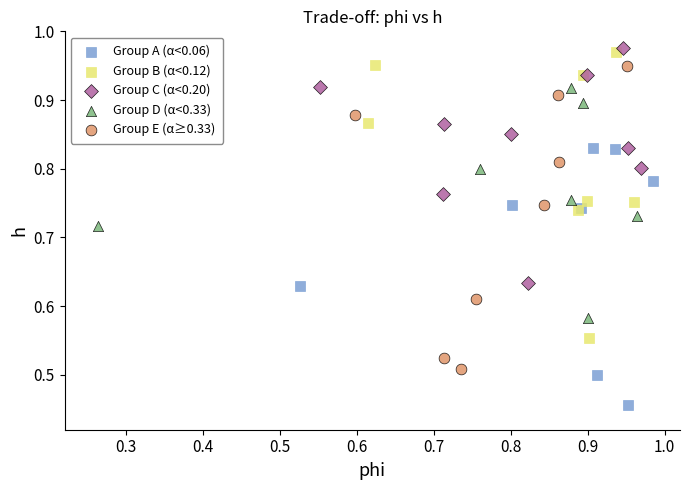

Which series contains the lowest Y value?

Group A (α<0.06)